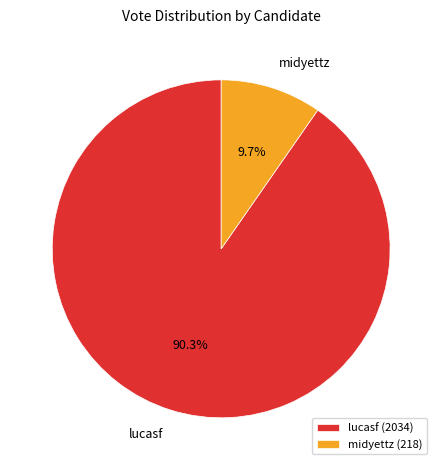

Approximately how many times larger is the value at midyettz compared to lucasf?

0.1